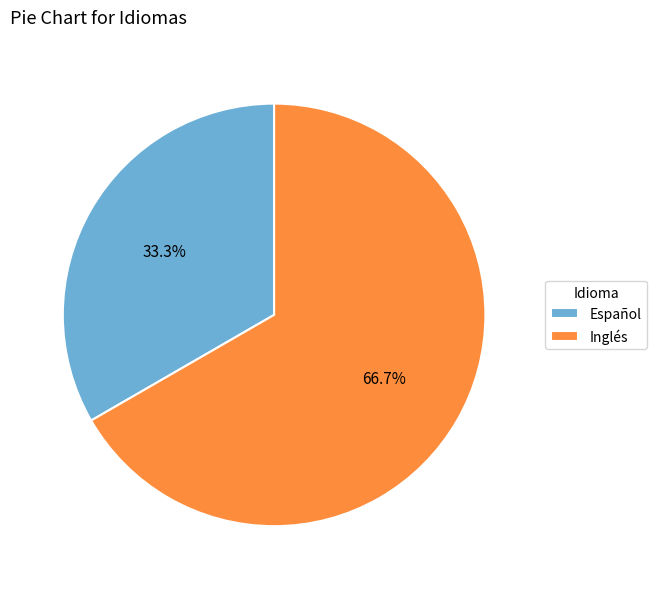

How many segments does this pie chart have?

2